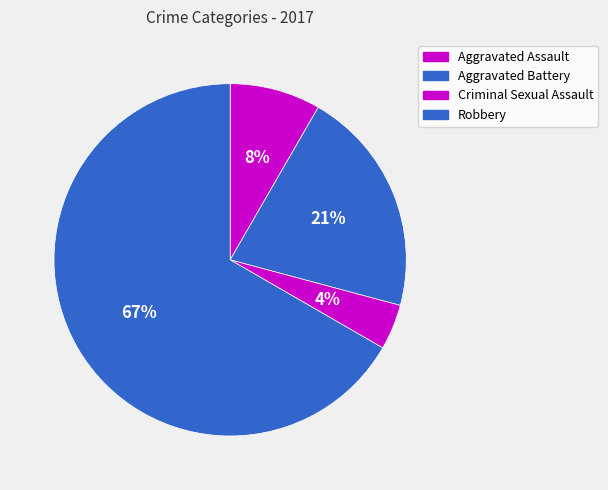

Count the number of slices in the pie.

4